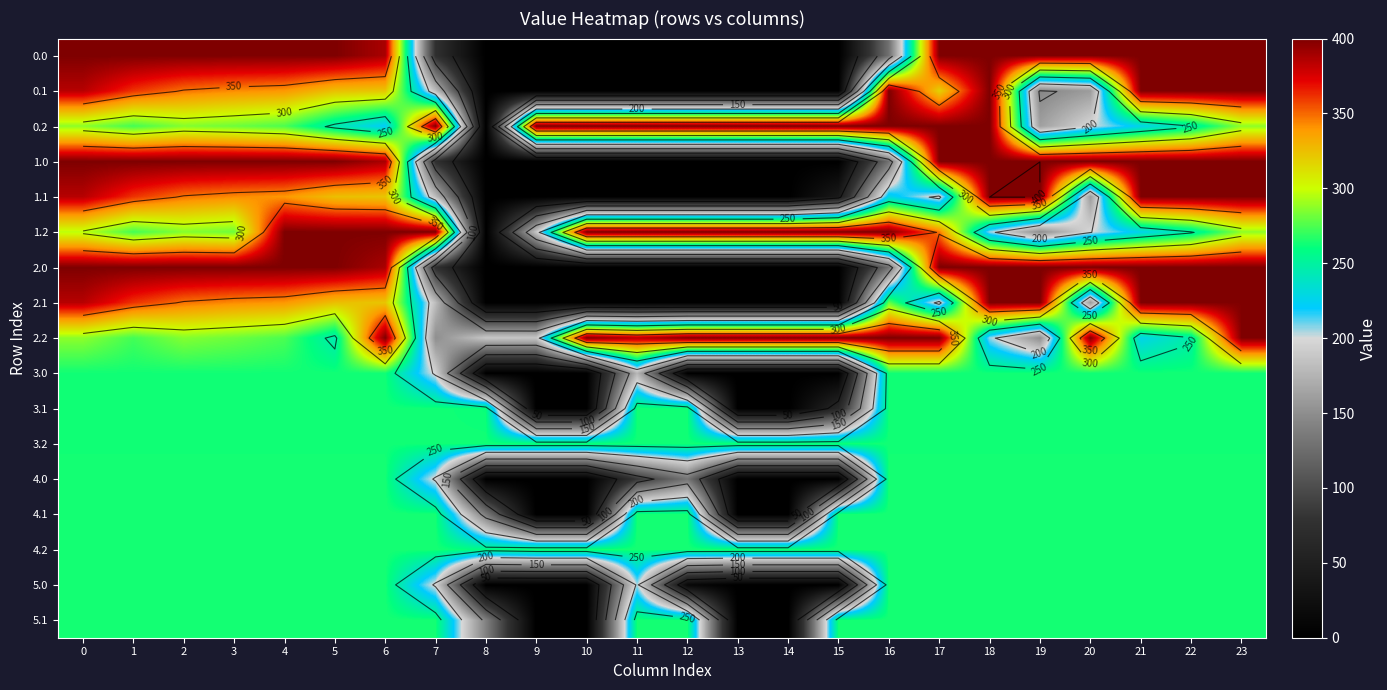

At which category is the sum across all series the highest?

23